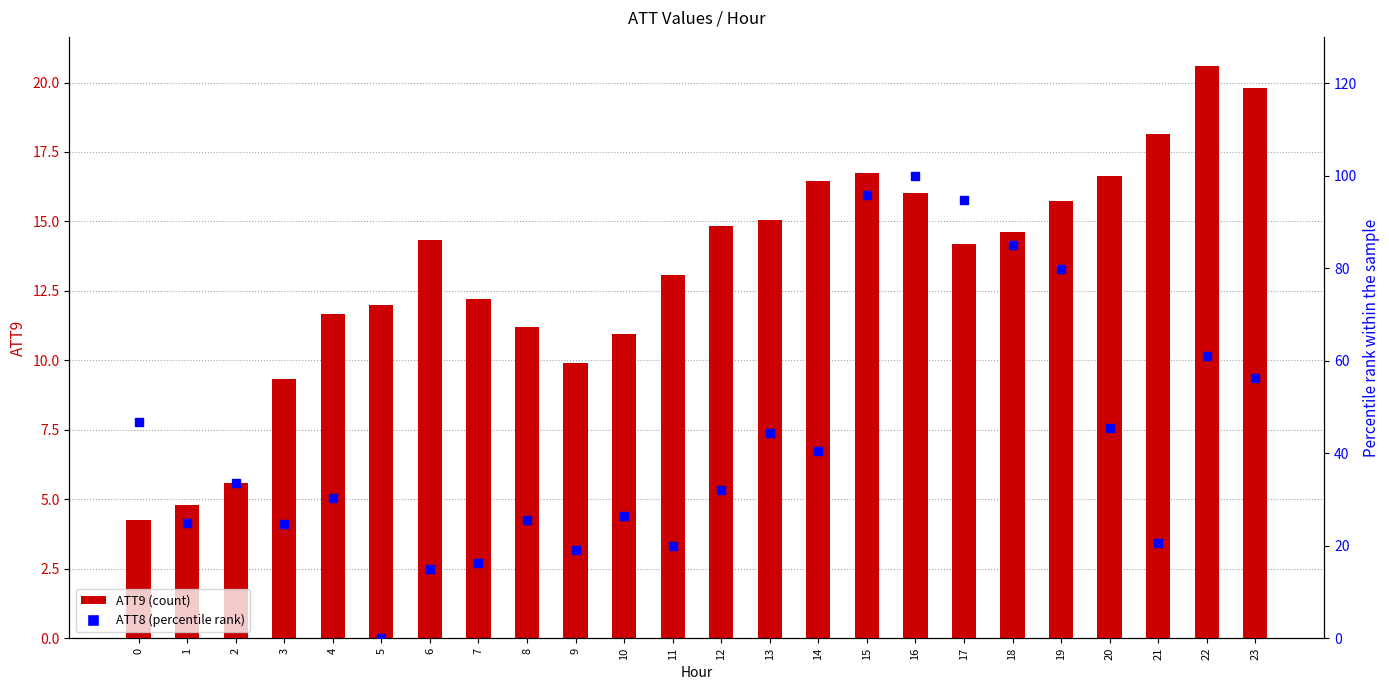

Which series has the largest total across all categories?

ATT8 (percentile)